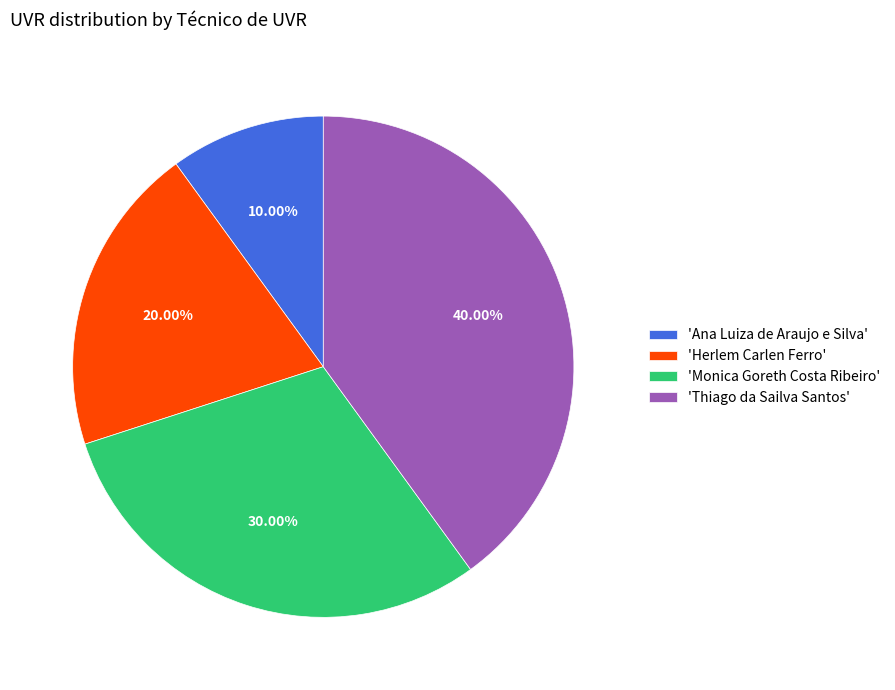

How many slices are in this pie chart?

4